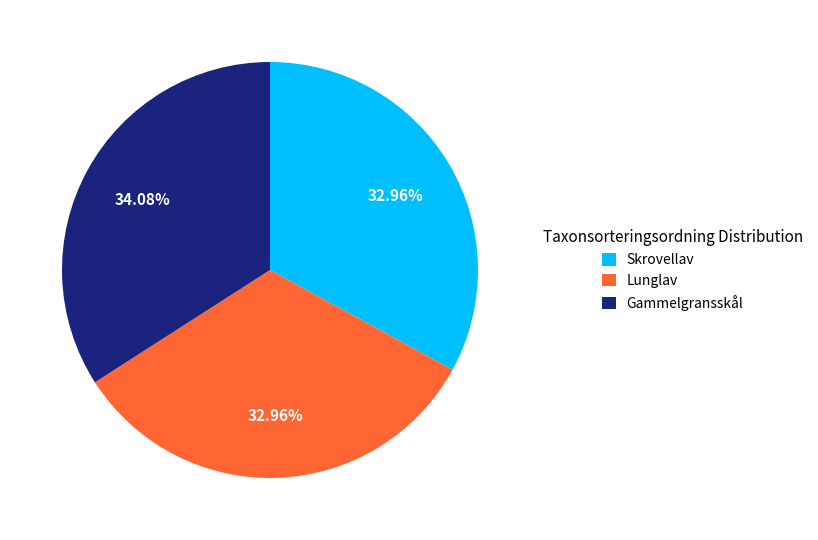

Approximately how many times larger is the value at Skrovellav compared to Lunglav?

1.0